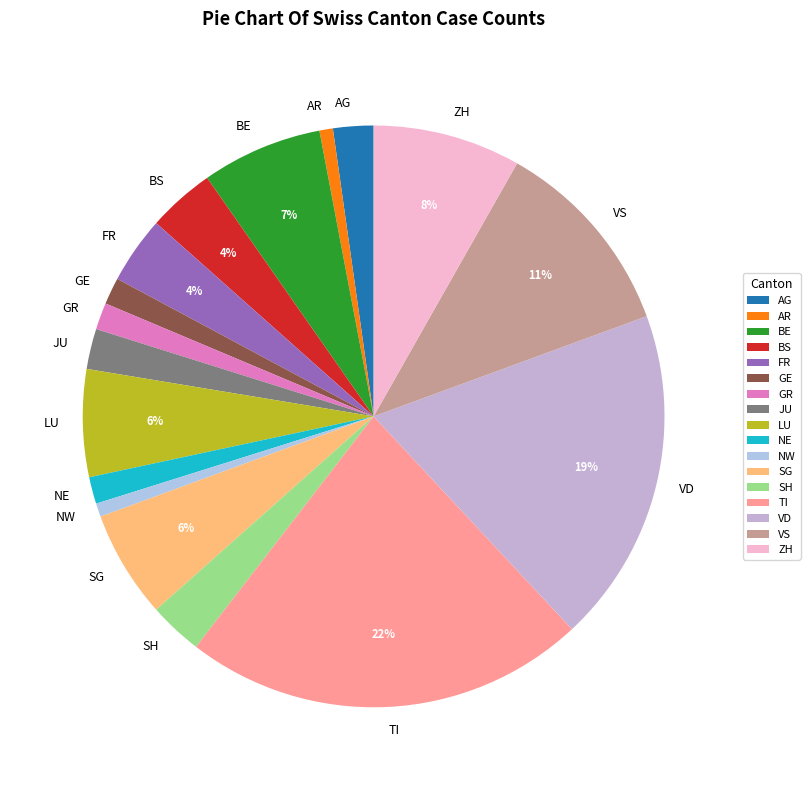

To the nearest percent, what portion does SH represent?

3%